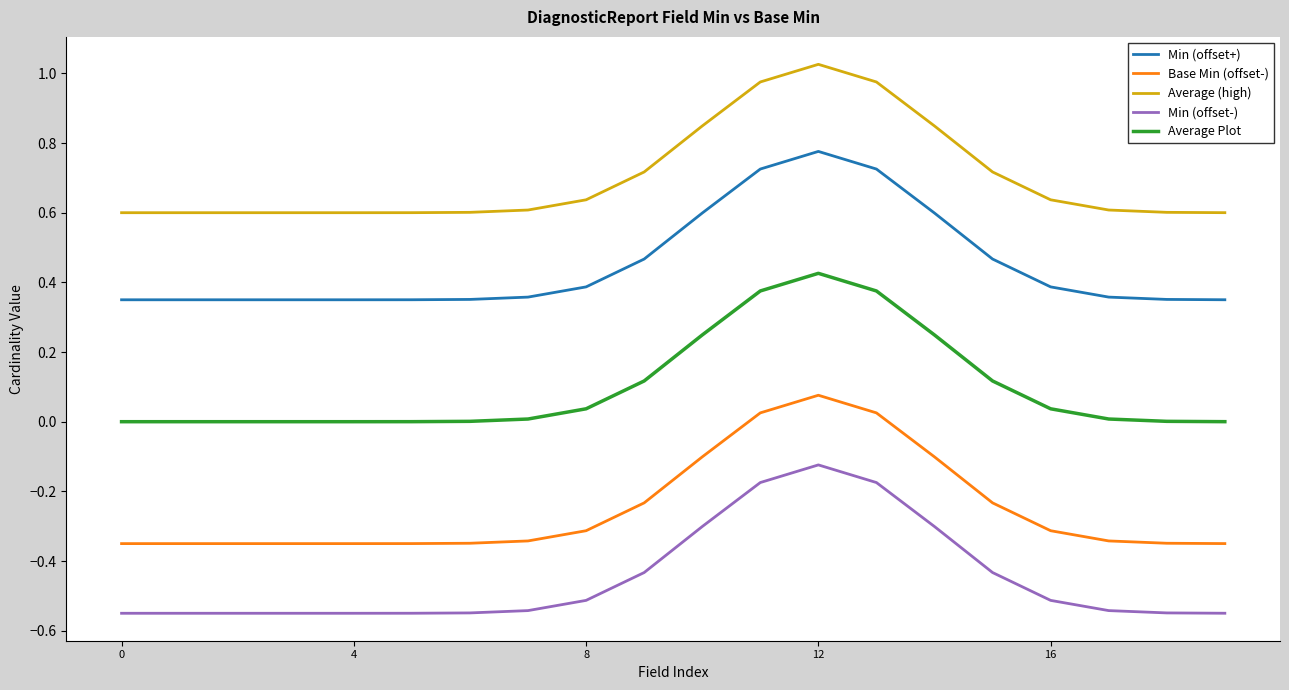

List the series in order of their overall mean, highest first.

Average (high), Min (offset+), Average Plot, Base Min (offset-), Min (offset-)